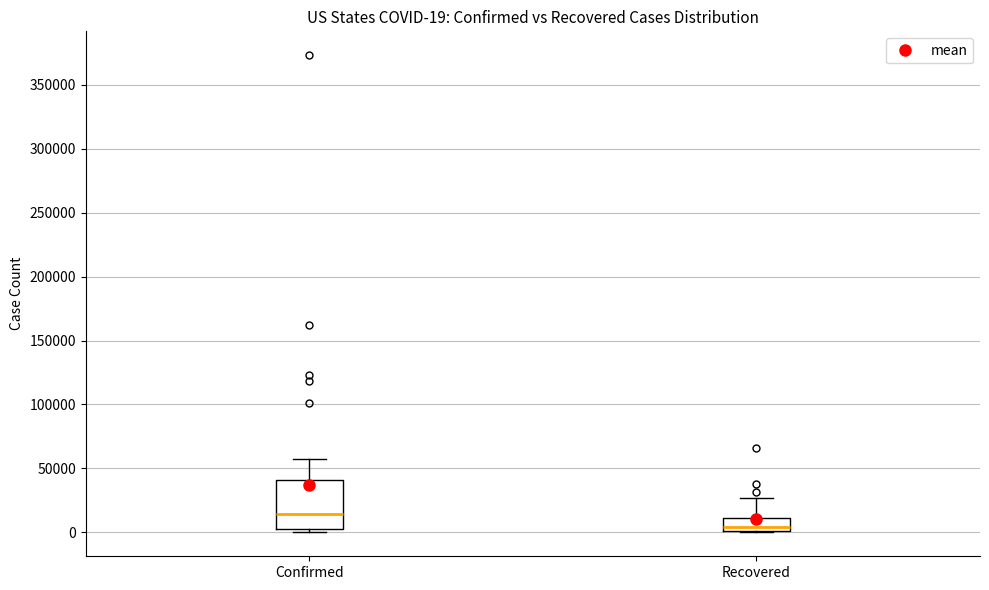

Which box is the tallest, from its lower edge to its upper edge?

Confirmed